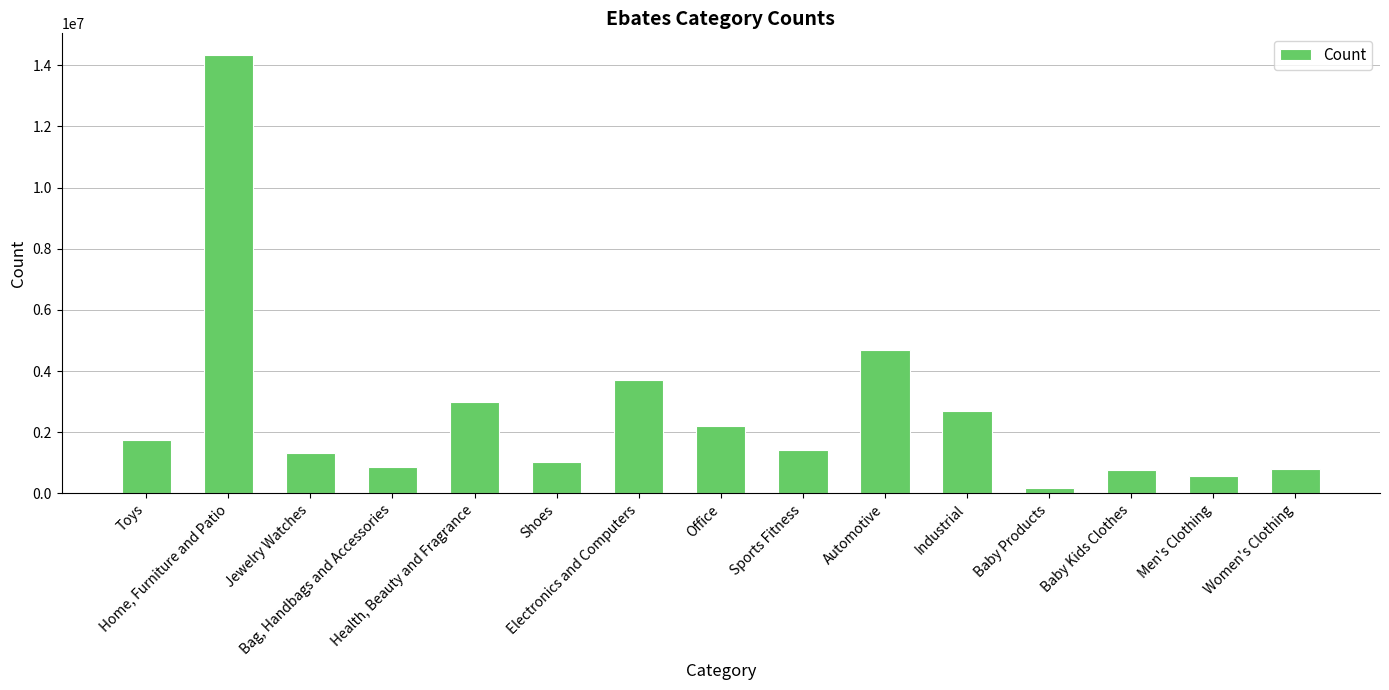

List the labels in order of value, smallest first.

Baby Products, Men's Clothing, Baby Kids Clothes, Women's Clothing, Bag, Handbags and Accessories, Shoes, Jewelry Watches, Sports Fitness, Toys, Office, Industrial, Health, Beauty and Fragrance, Electronics and Computers, Automotive, Home, Furniture and Patio